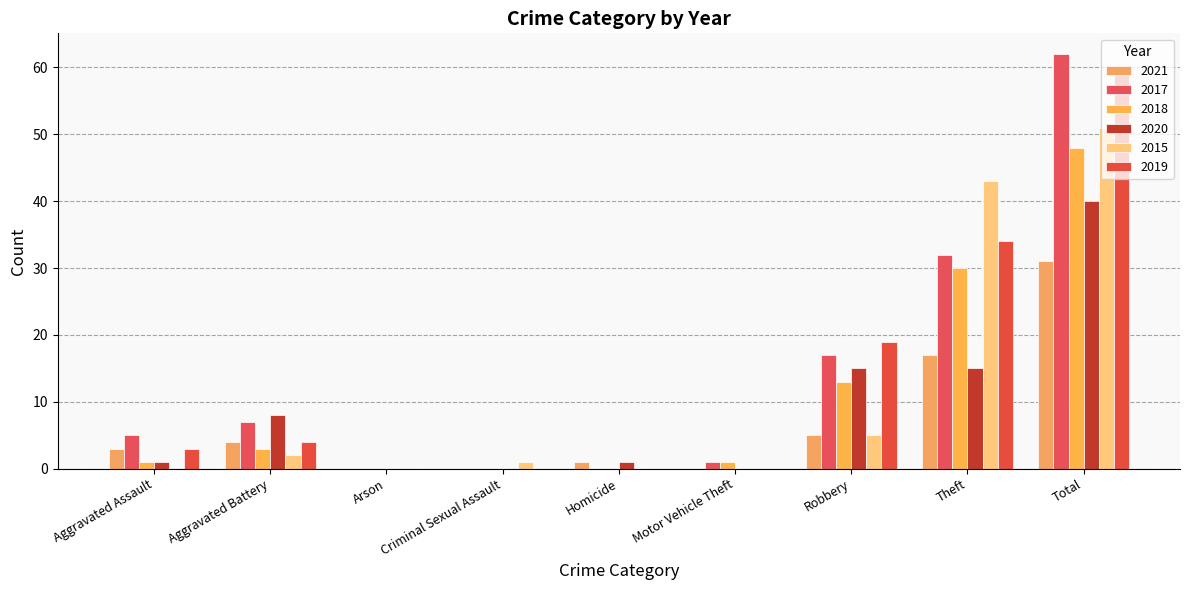

What position from the left is Theft?

8